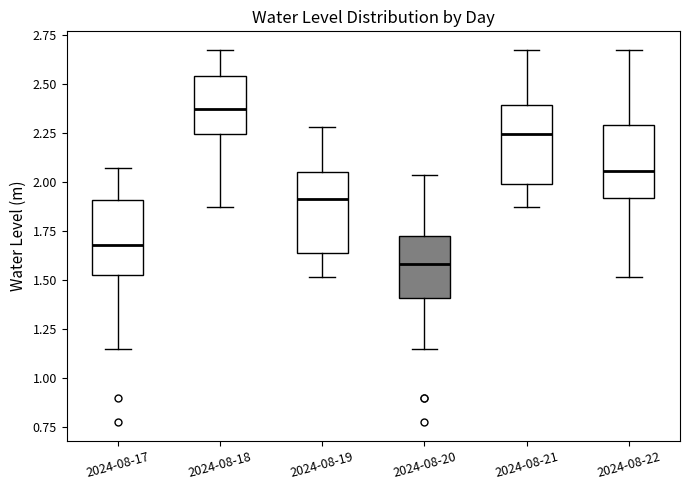

Which box has the highest median line?

2024-08-18